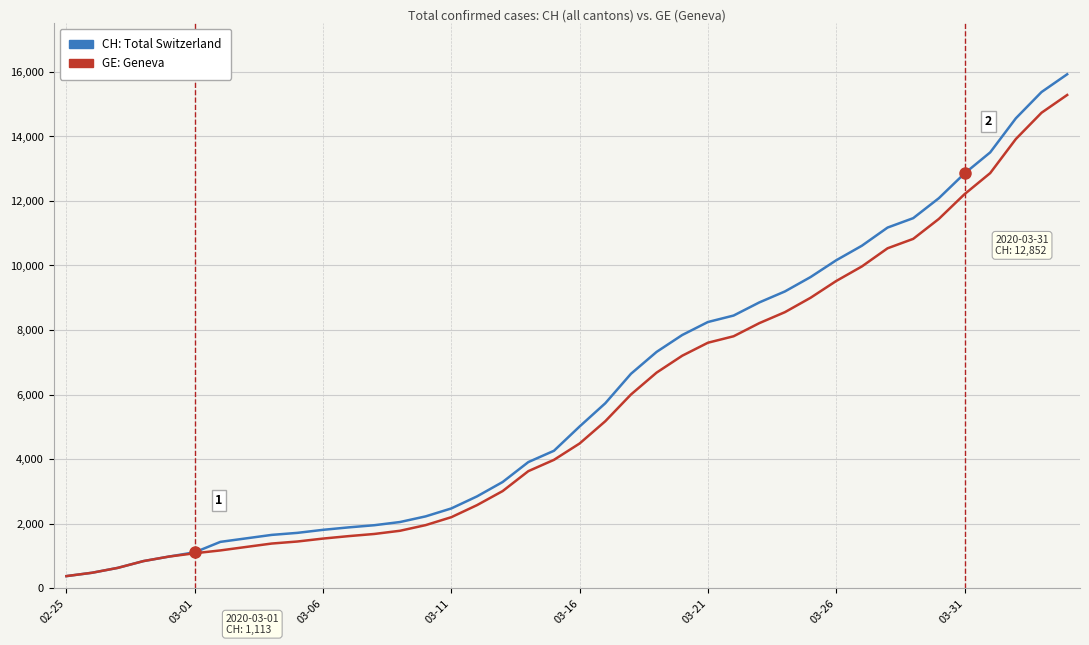

What is the greatest value displayed?

15926